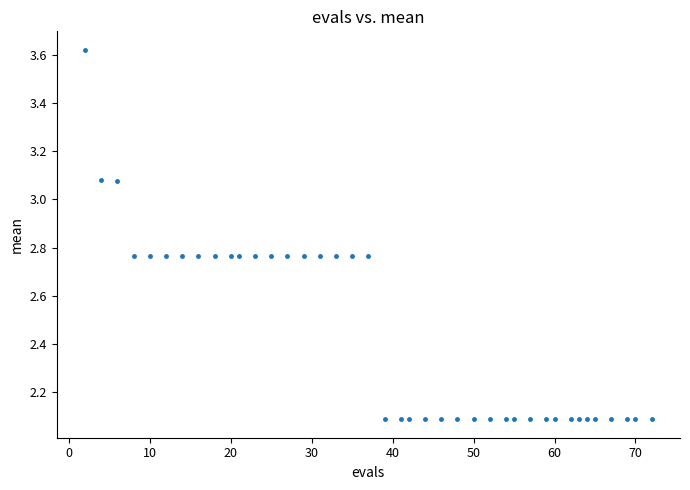

What is the range of Y values (max minus min)?

1.5